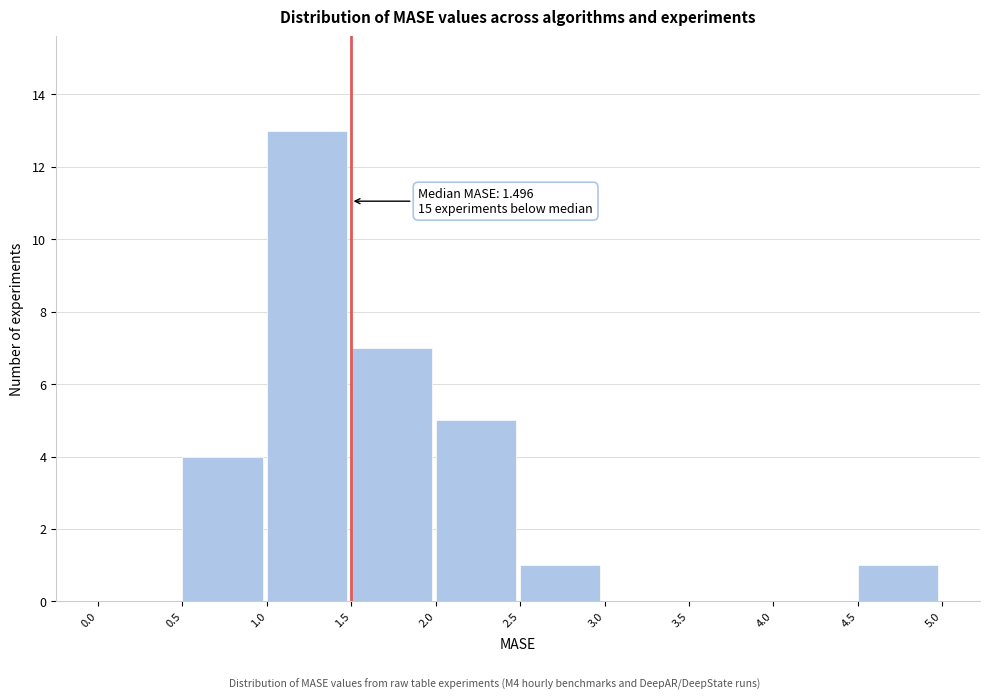

Which range on the x-axis has the tallest bar?

1.0 to 1.5